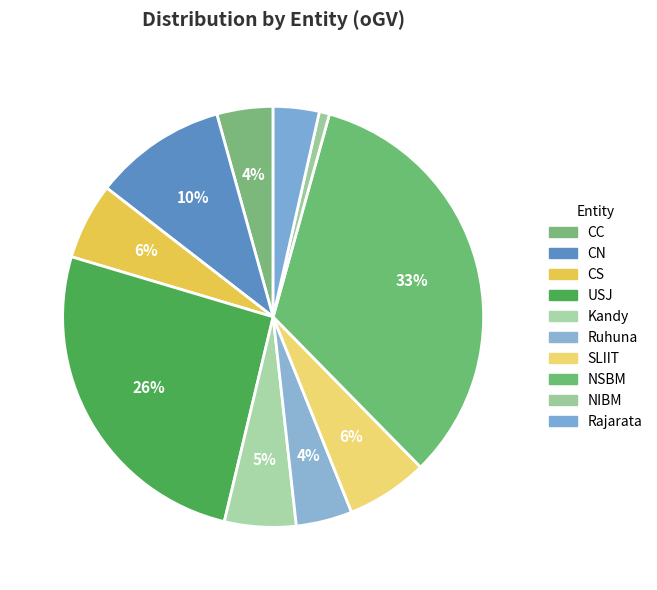

Count the number of slices in the pie.

10